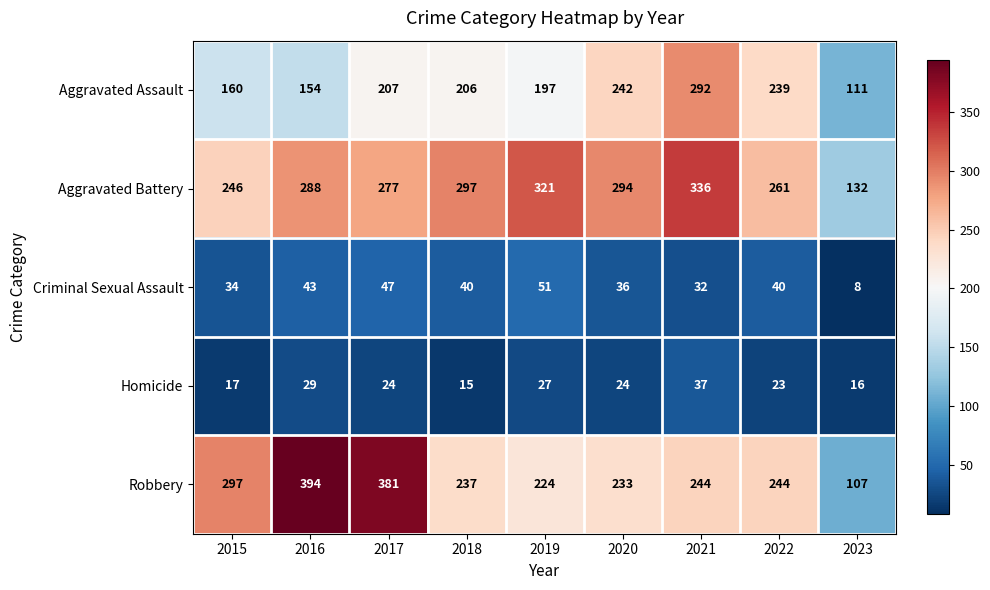

What is the total value across all series at 2017?

936